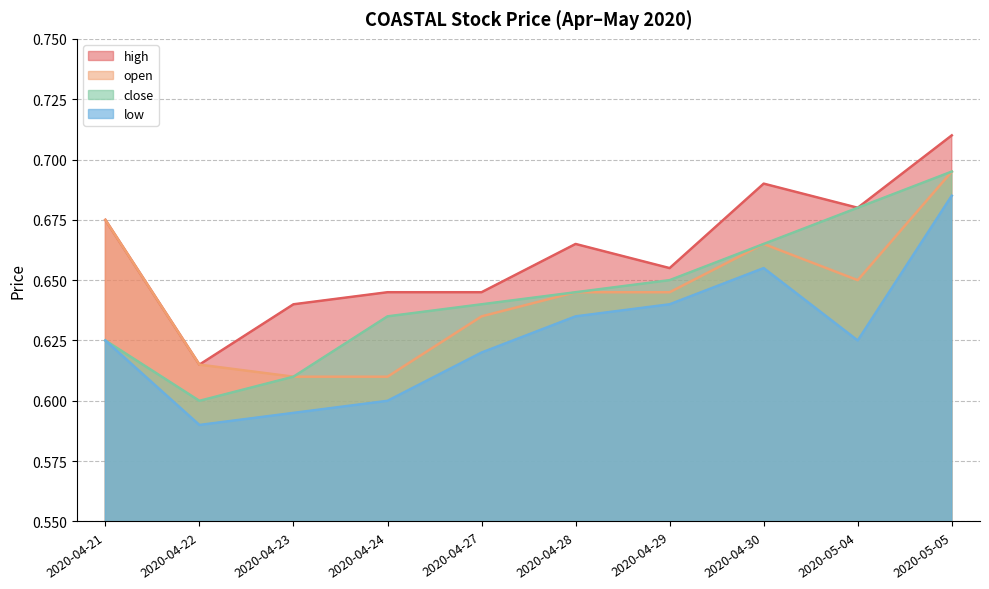

Reading left to right, extract all data points from this chart.

close: 0.6	0.6	0.6	0.6	0.6	0.6	0.7	0.7	0.7	0.7
high: 0.7	0.6	0.6	0.6	0.6	0.7	0.7	0.7	0.7	0.7
low: 0.6	0.6	0.6	0.6	0.6	0.6	0.6	0.7	0.6	0.7
open: 0.7	0.6	0.6	0.6	0.6	0.6	0.6	0.7	0.7	0.7